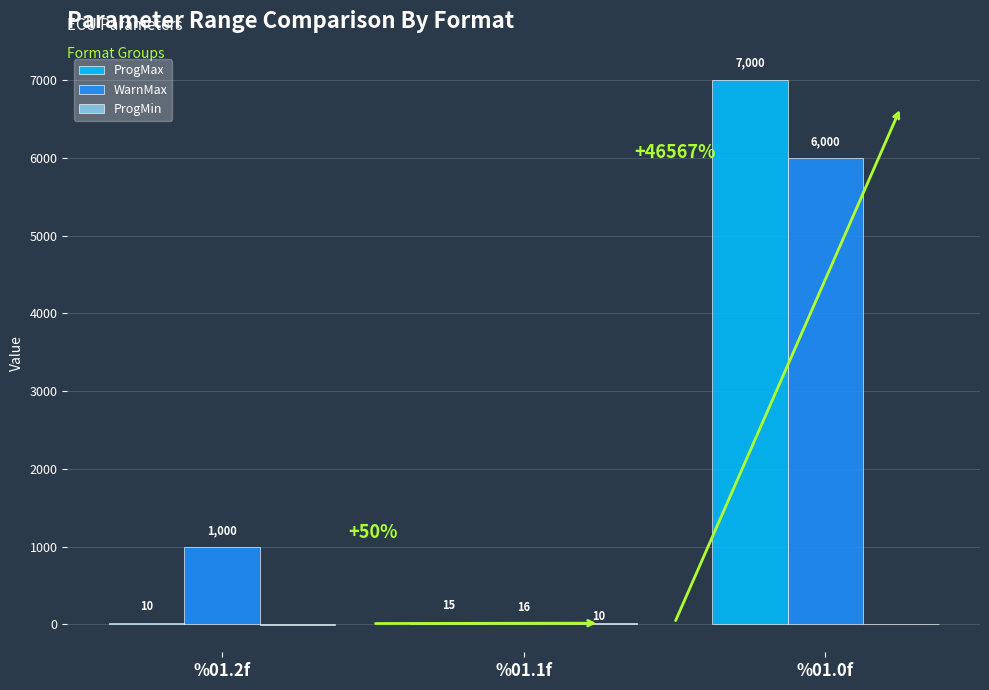

What value does the WarnMax series have at %01.1f?

16